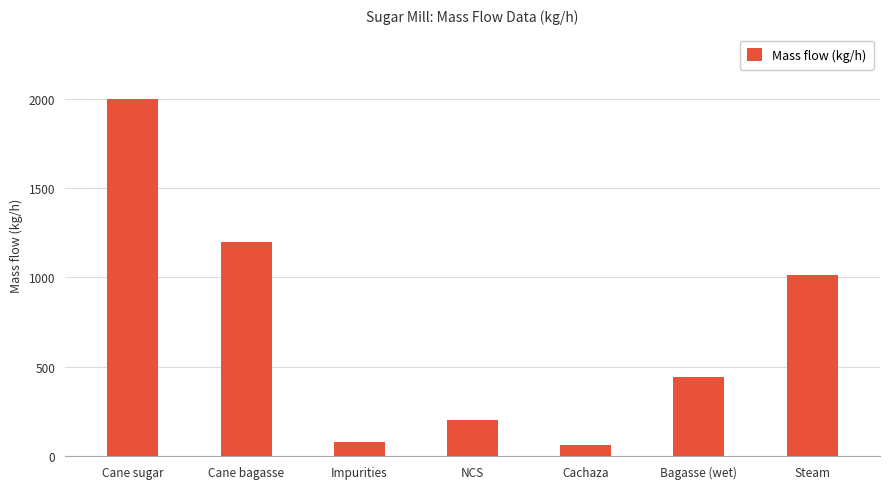

Is it true that the value at Cane sugar is 1354.3?

False